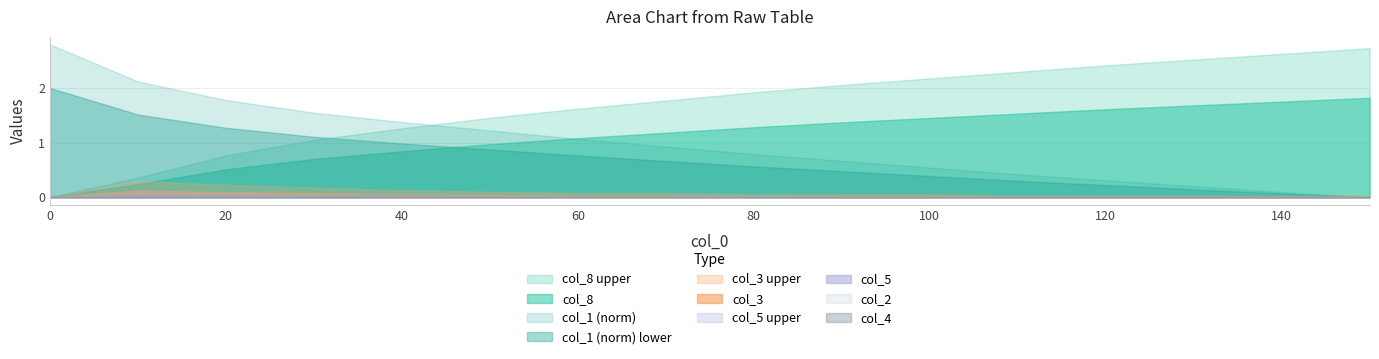

Which series has the largest total across all categories?

col_8 upper